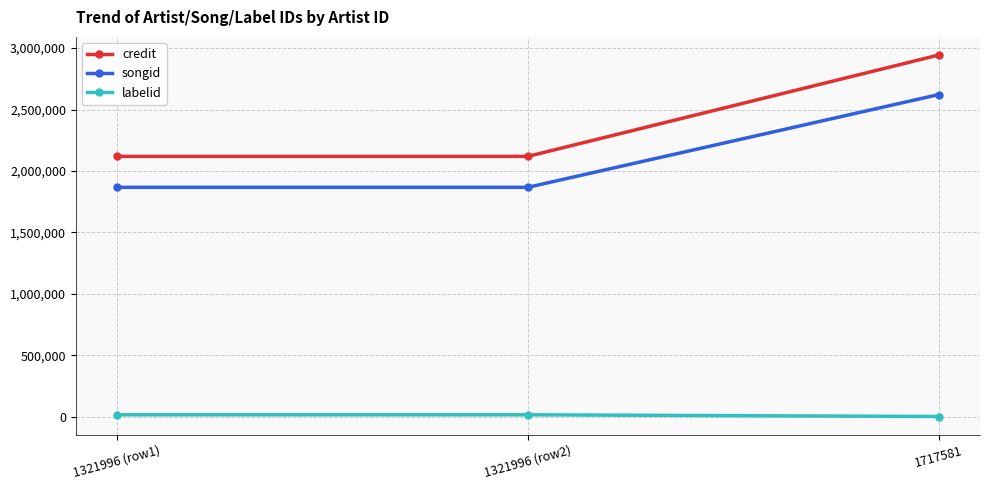

Which category has the highest value across all series?

1717581